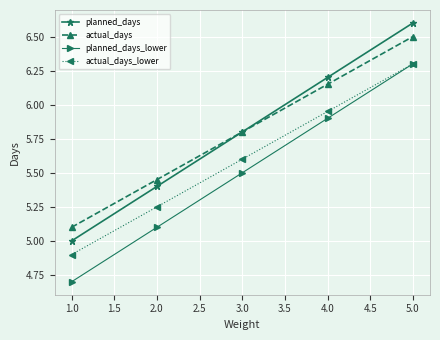

What is the spread (max minus min) of values at 4.0?

0.3